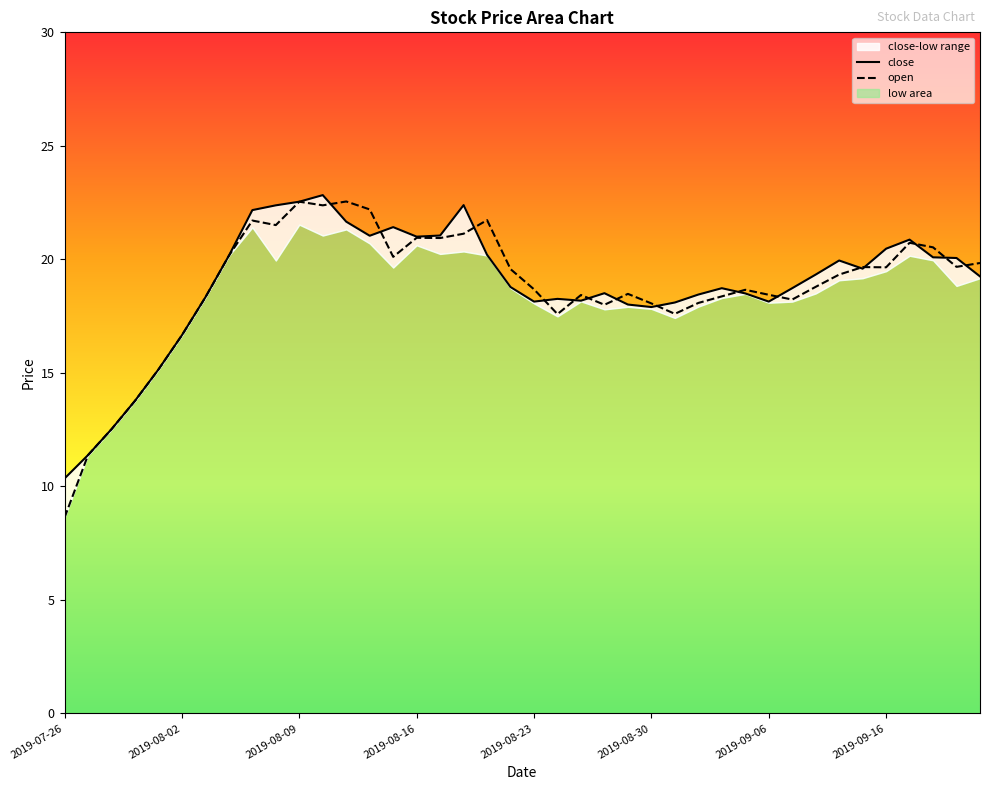

True or false: open has more than 2 points higher than both neighbors.

True